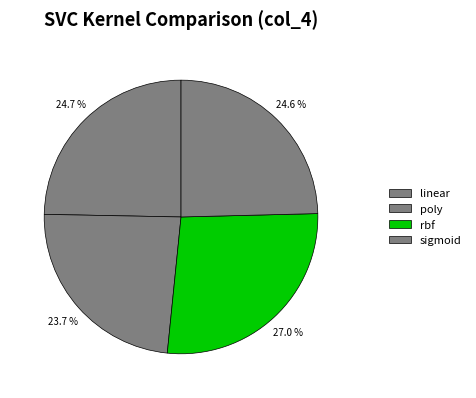

Which category has the biggest portion of the pie?

rbf